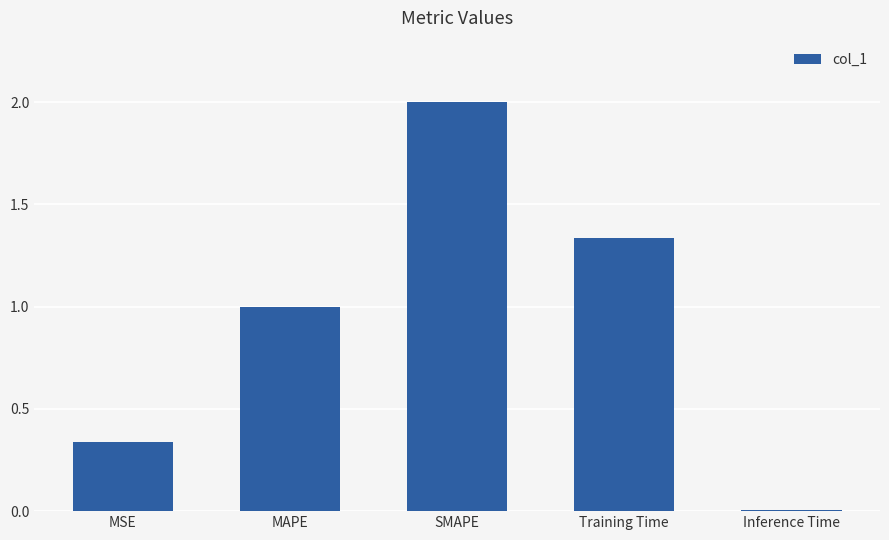

How many values exceed 1?

3